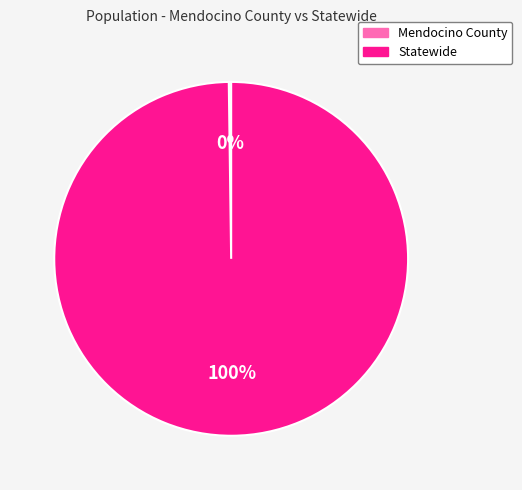

Which category has the biggest portion of the pie?

Statewide